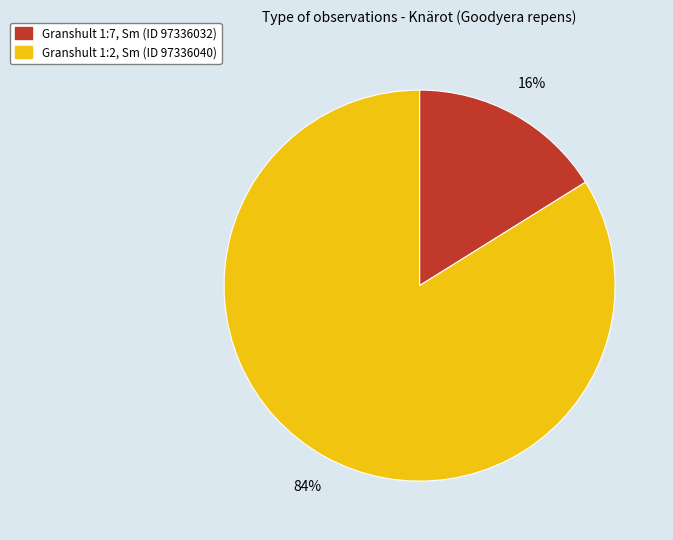

What percentage is the Granshult 1:7, Sm (ID 97336032) slice, to the nearest percent?

16%